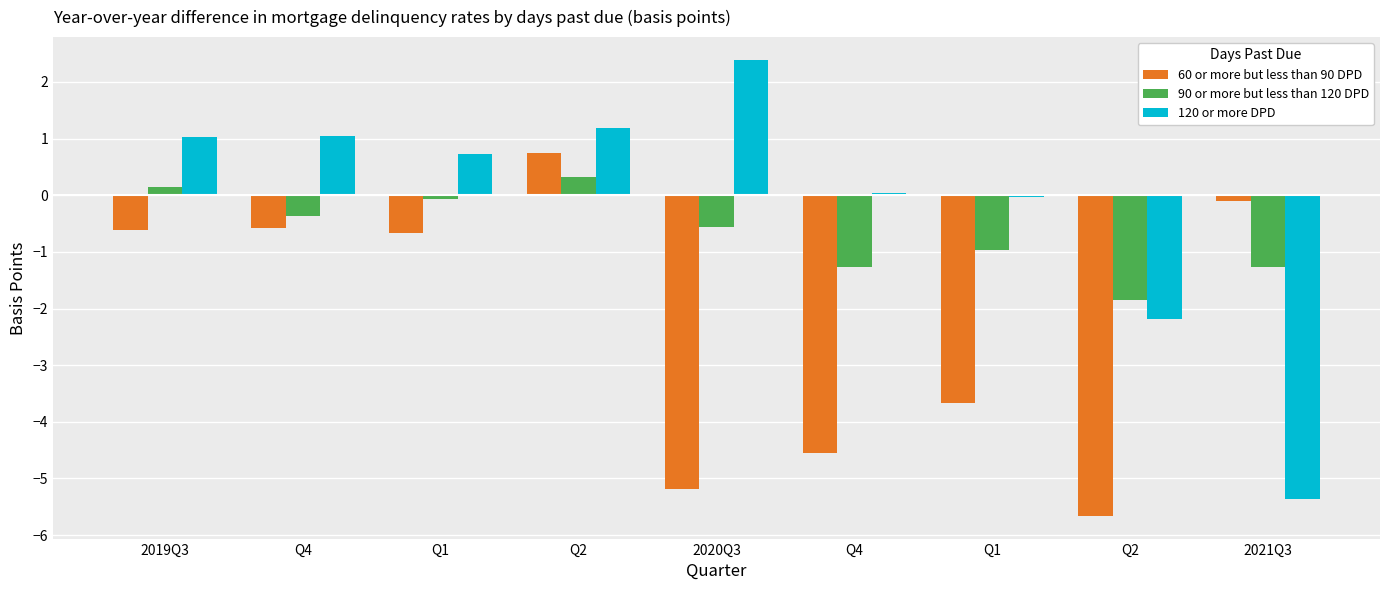

How many bars are there in each group?

3